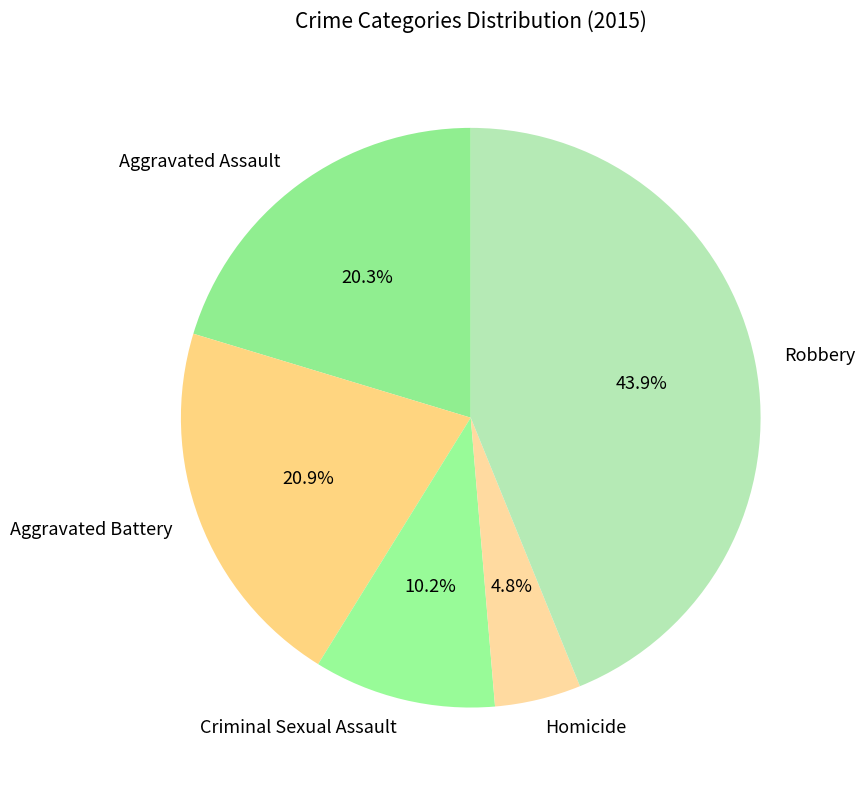

To the nearest percent, what percentage of the pie is Robbery?

44%